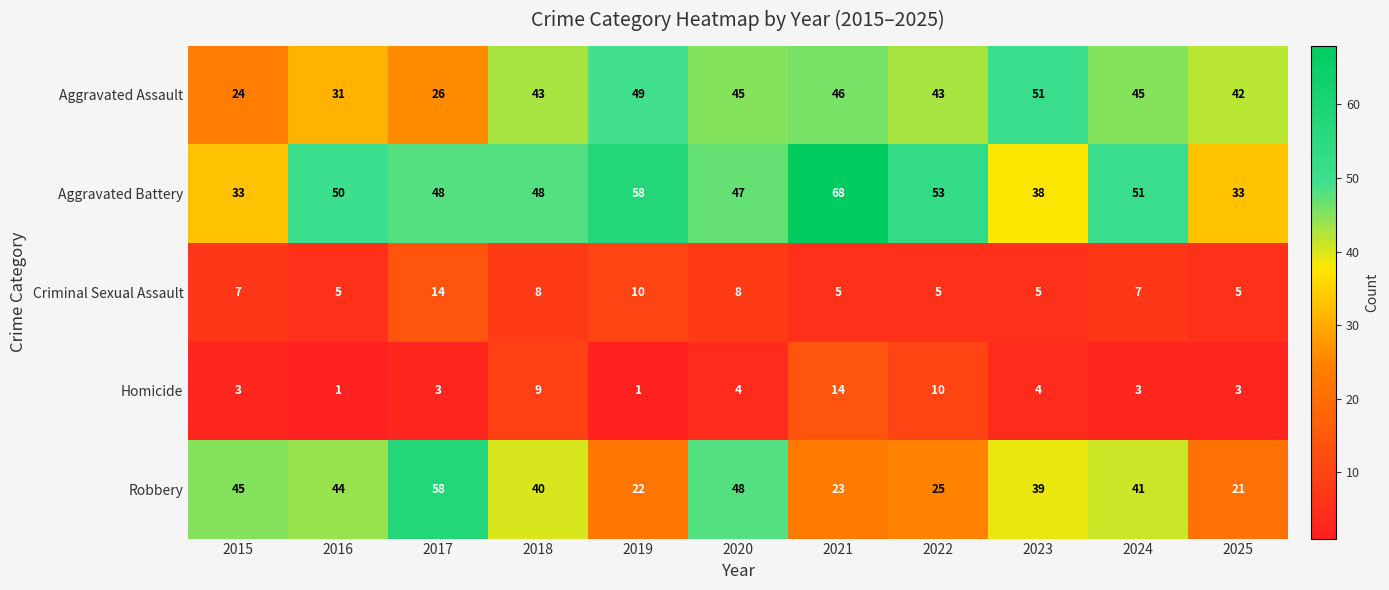

Where is Aggravated Assault nearest to the value 37?

2025